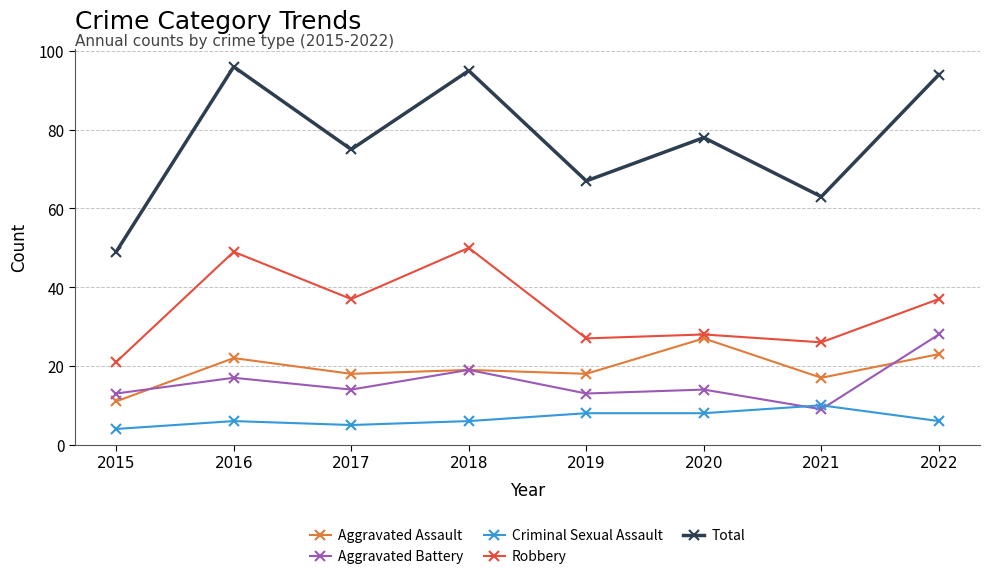

True or false: Criminal Sexual Assault and Robbery cross at least once.

False